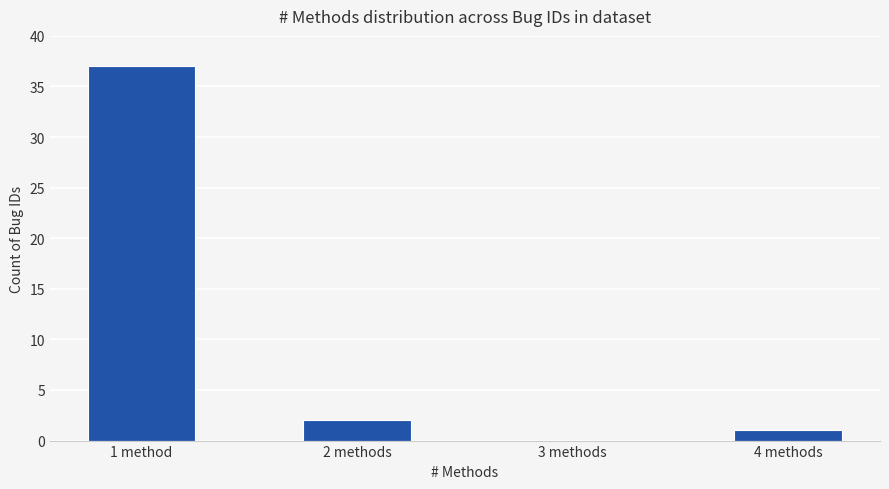

What is the average value?

10